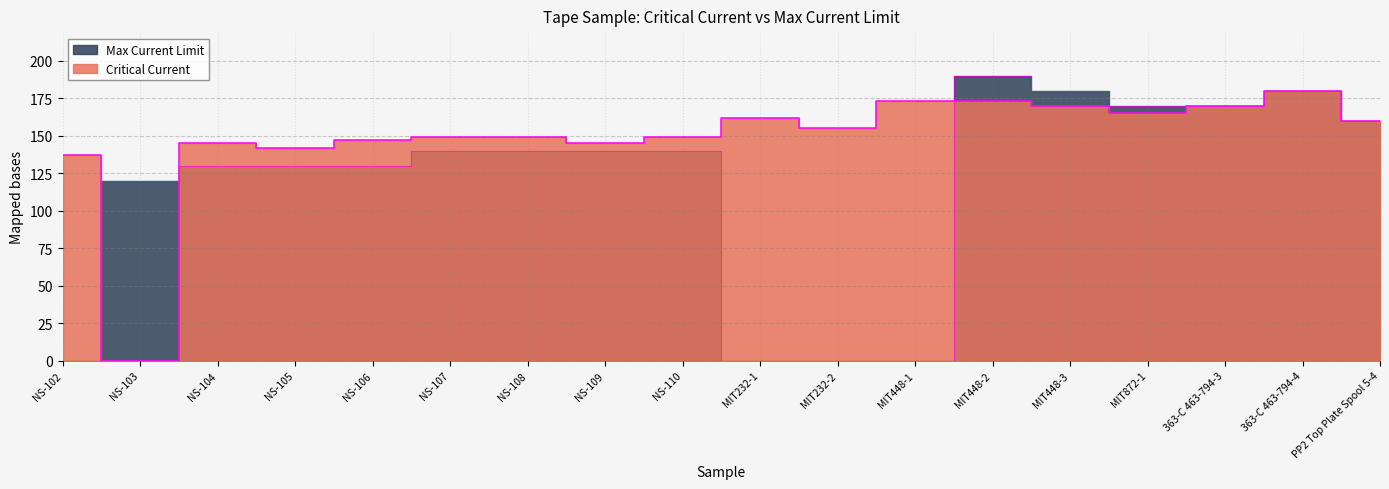

The value of Critical Current at NS-108 is 149. True or false?

True